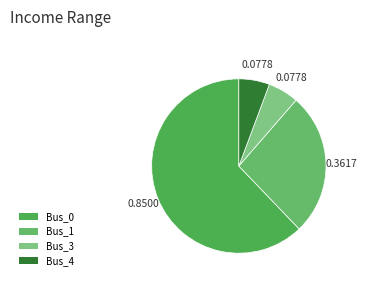

What percentage is NOT represented by Bus_4?

94.3%